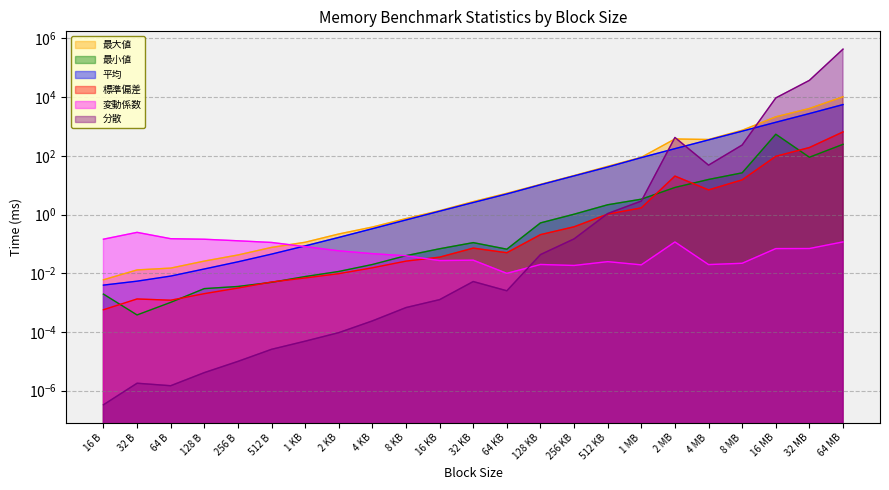

Which has a higher value, 4 MB or 64 B?

4 MB